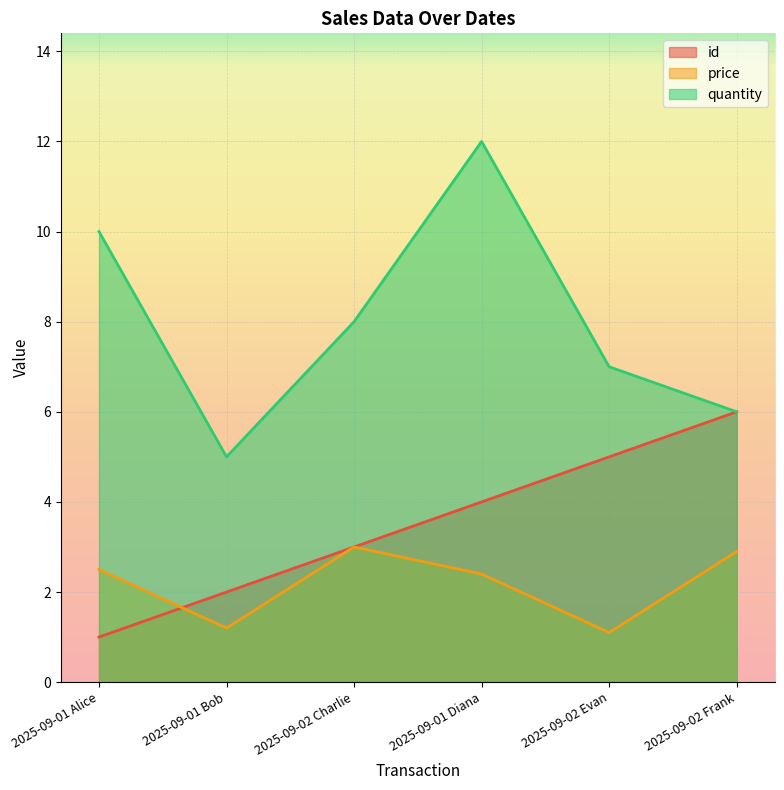

How many data points in id are above 4?

2